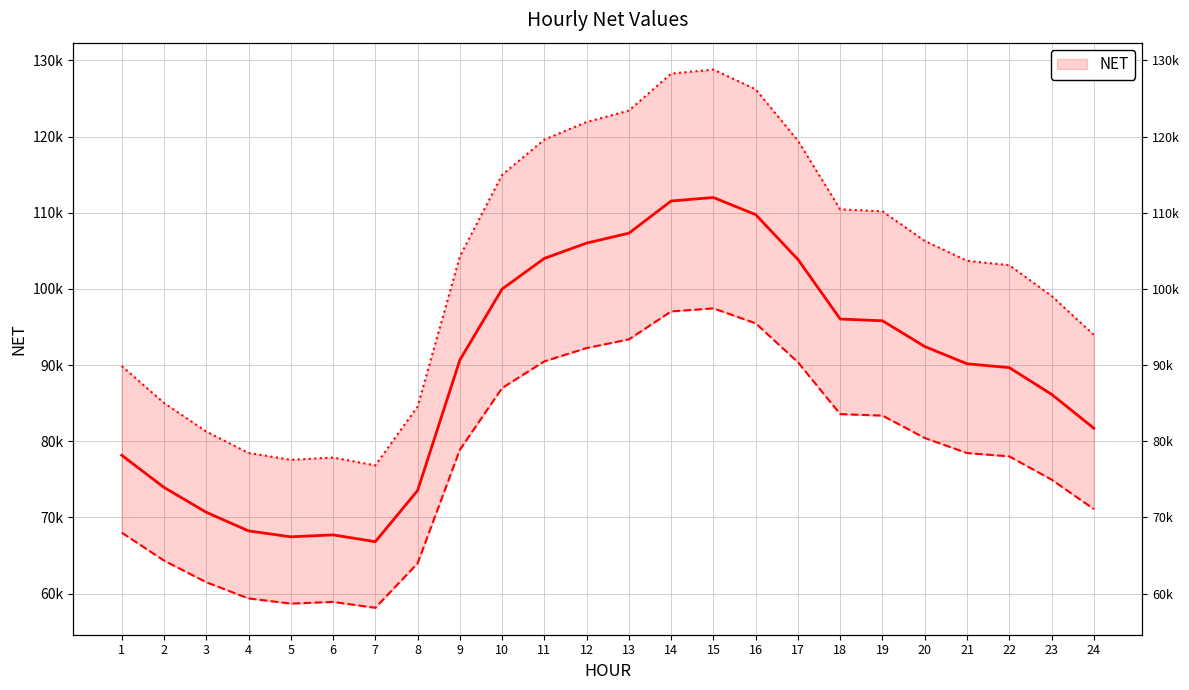

What is the minimum value shown in the chart?

66806.0